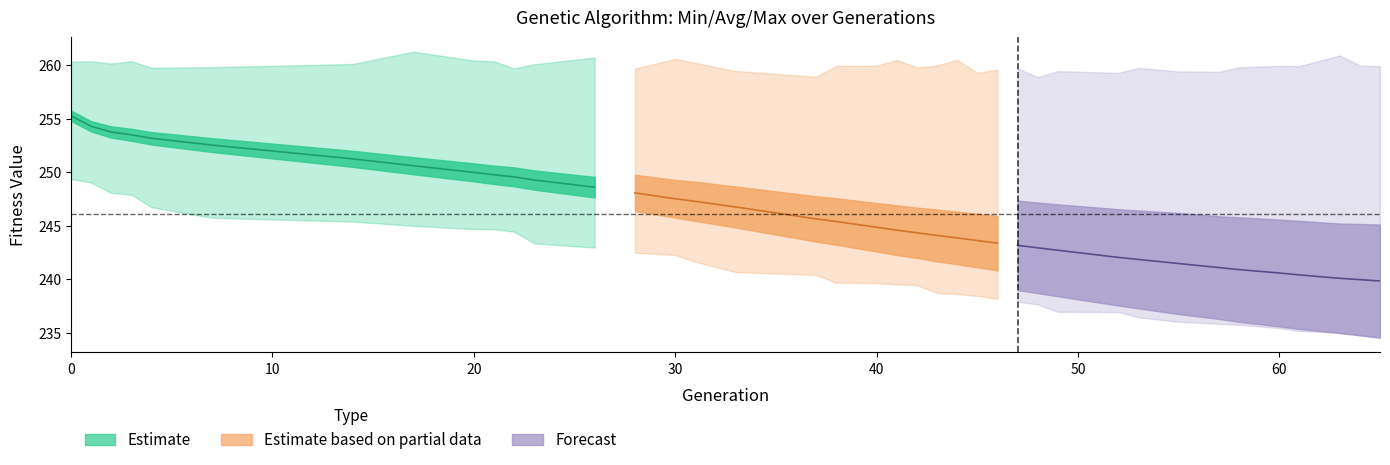

Does the chart display data point markers on the line(s)?

No